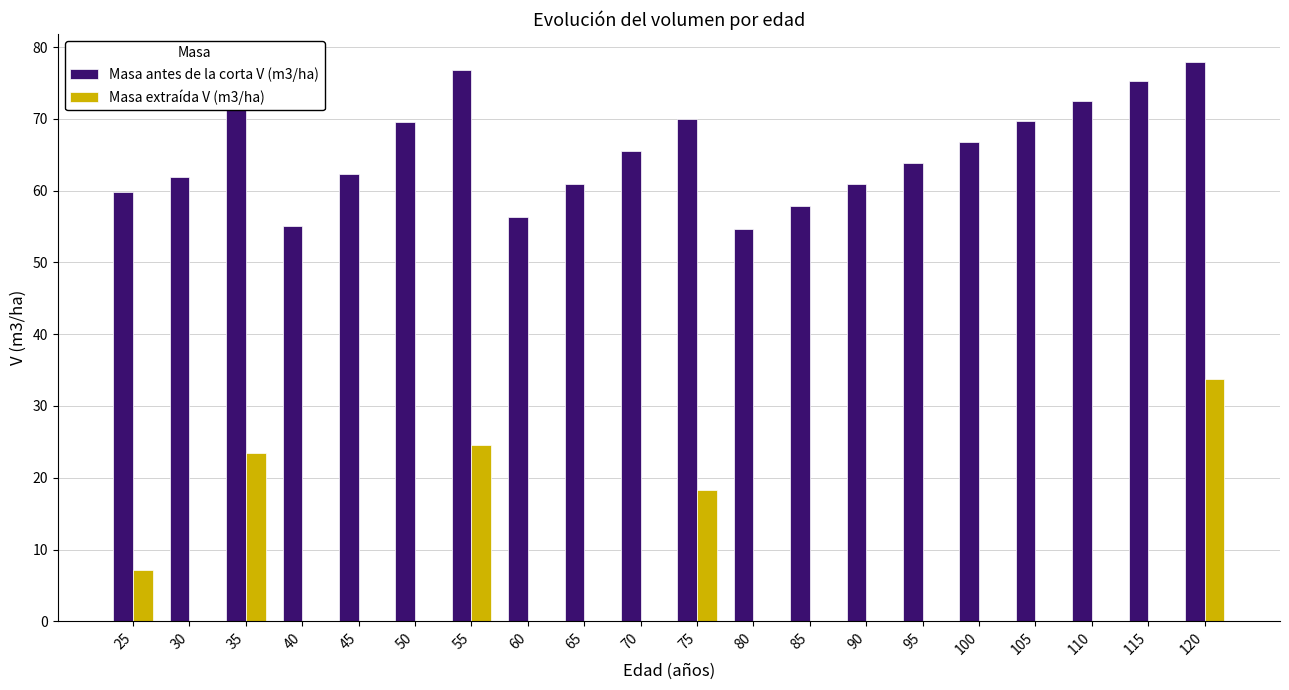

At which category does the chart reach its peak across all series?

120